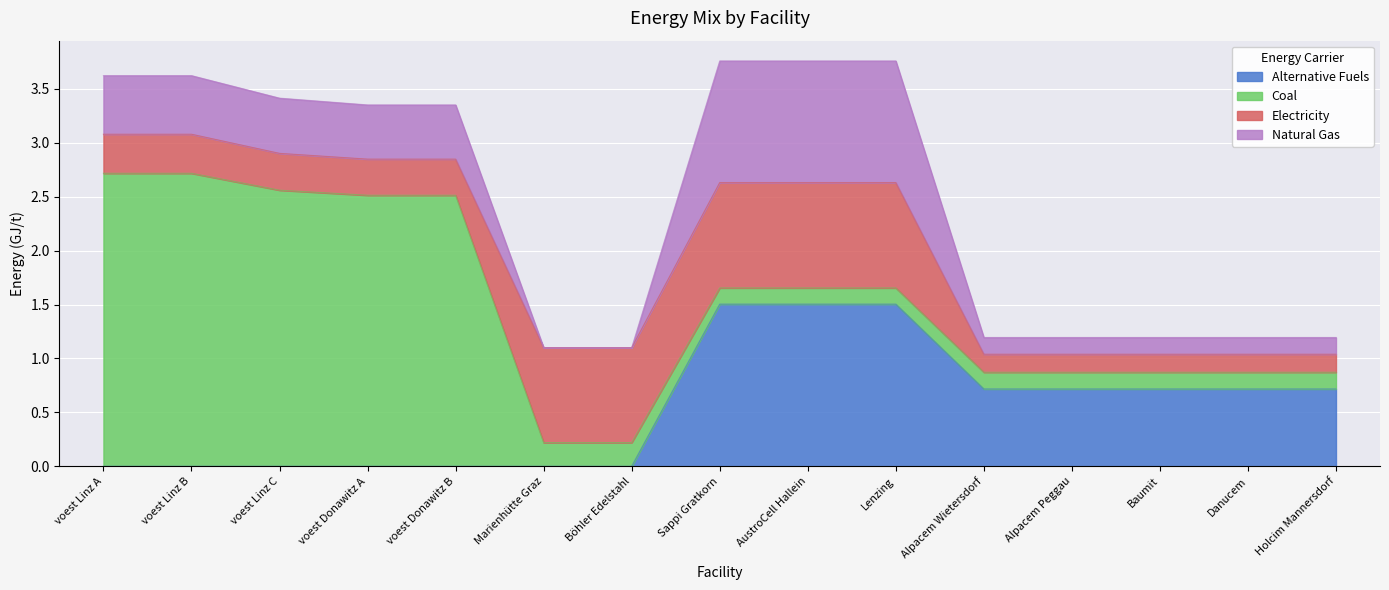

What is the sum of all NG values?

6.8